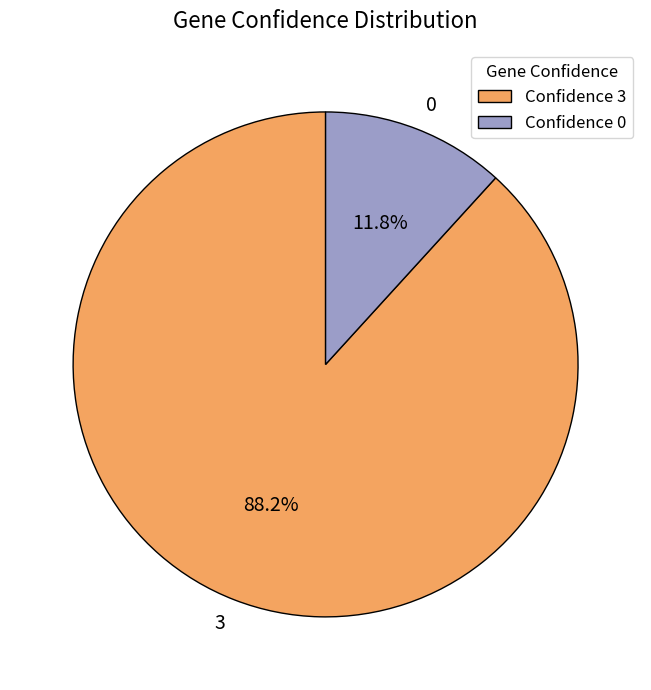

To the nearest percent, what is the difference between the 3 and 0 slice percentages?

76%